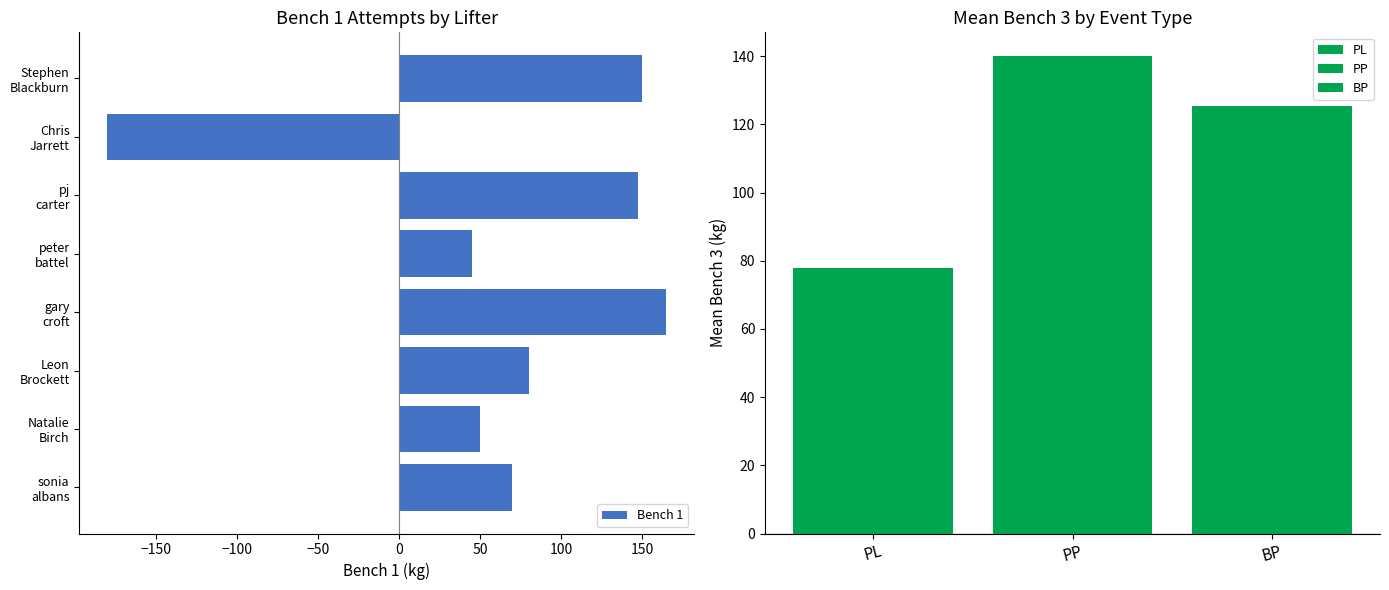

What is the difference between the maximum and minimum values?

345.0